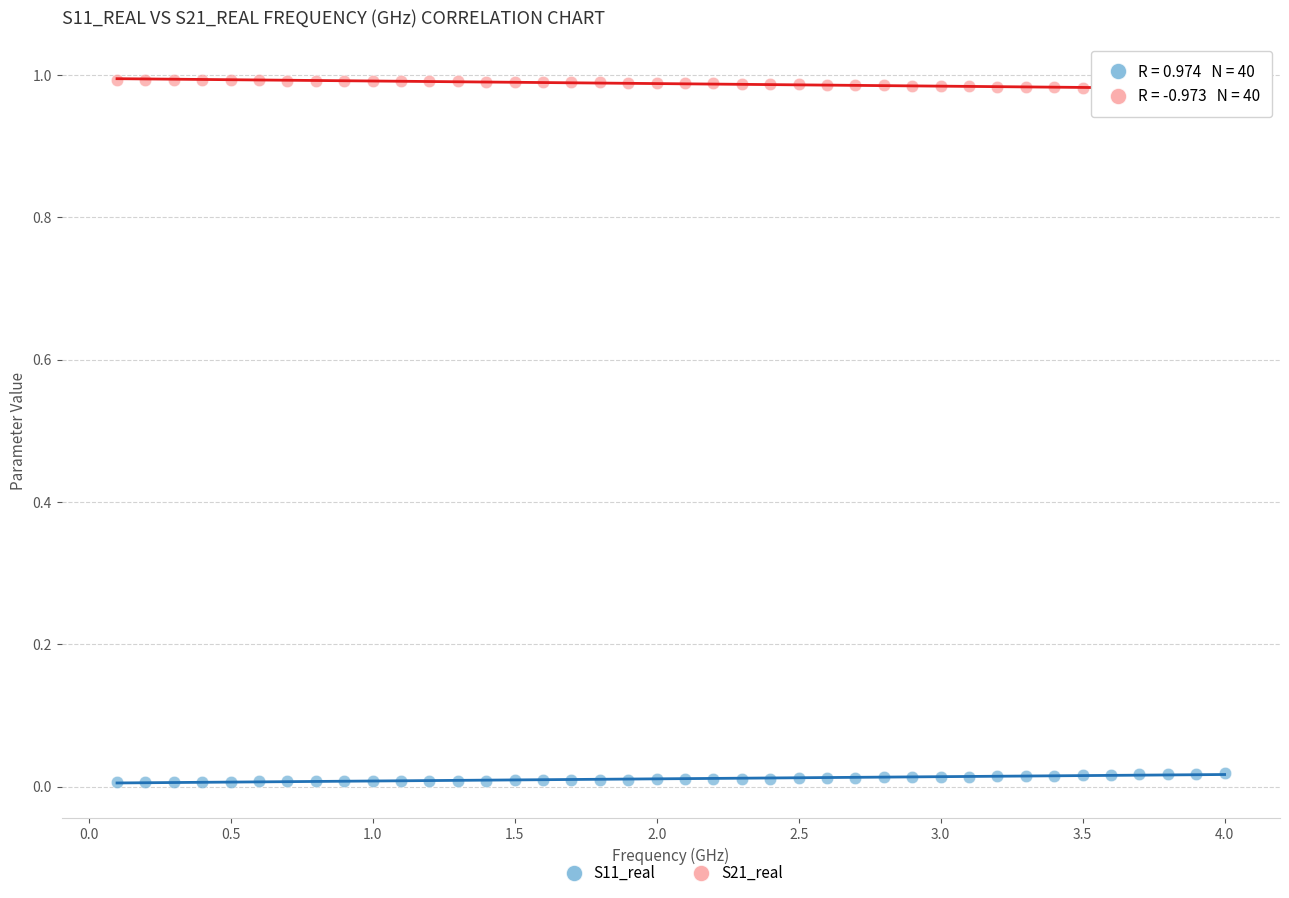

Which series reaches the maximum Y coordinate?

S21_real